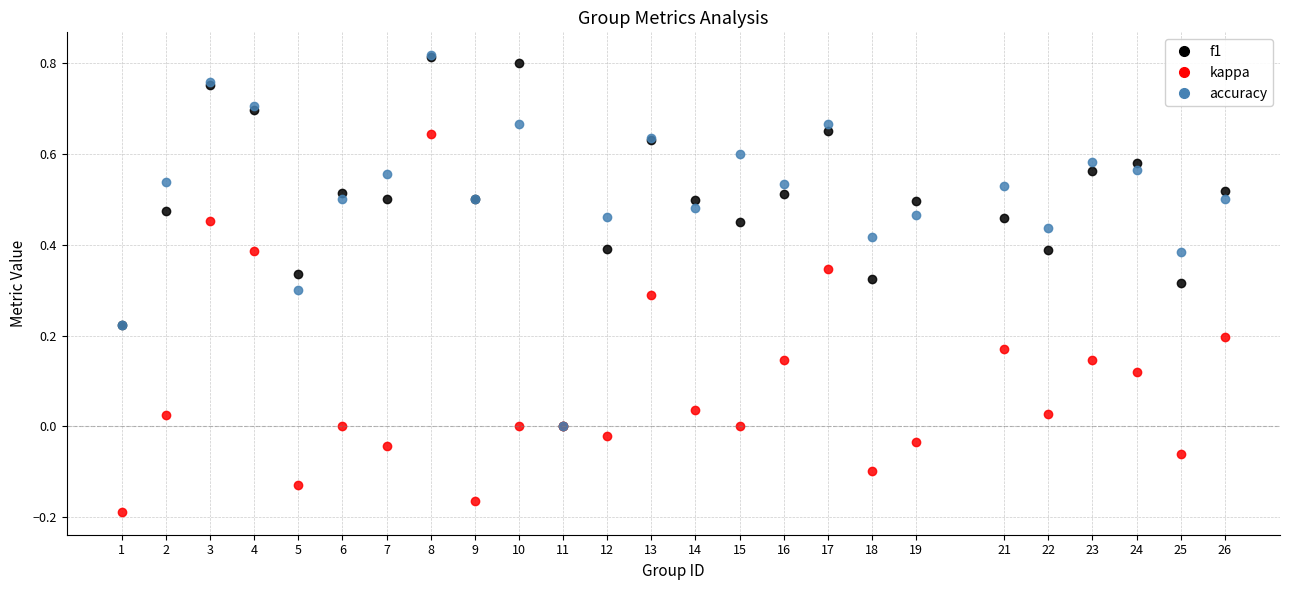

Which series changed the most between 5 and 24?

accuracy